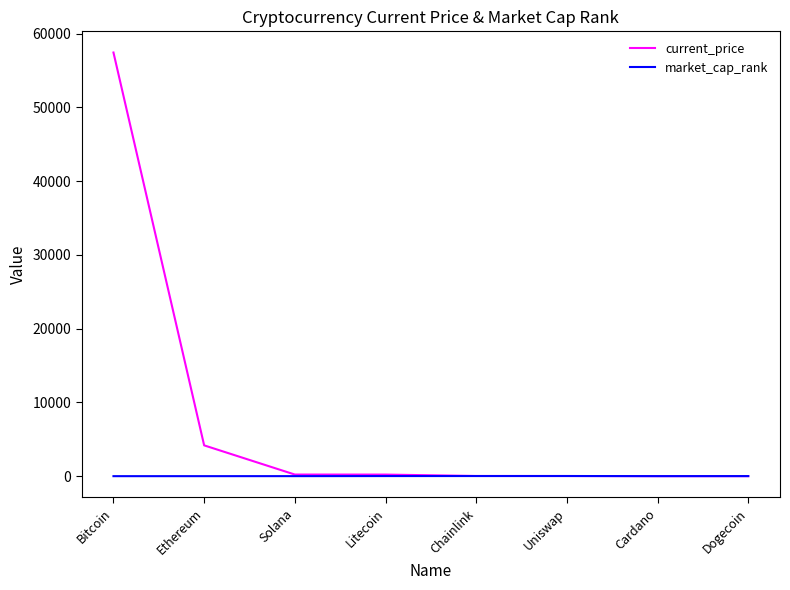

Rank the series by their maximum value, from lowest to highest.

market_cap_rank, current_price